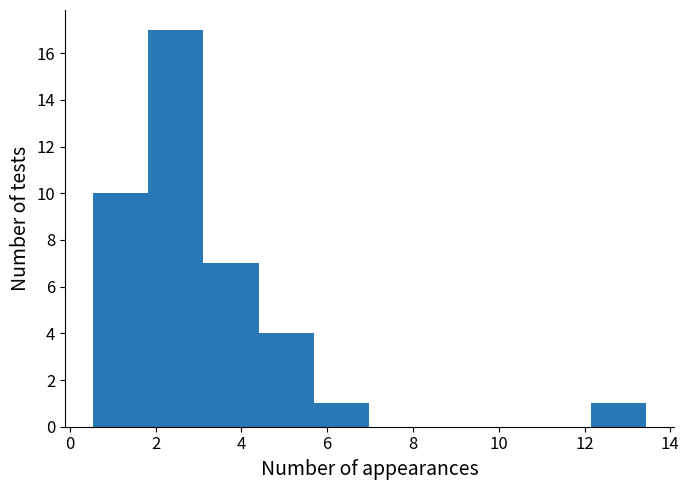

What is the height of the bar covering 12.2 to 13.4 on the x-axis? Neither the bar edges nor the heights are printed on the chart, so give them approximately, as read against the axes.

1